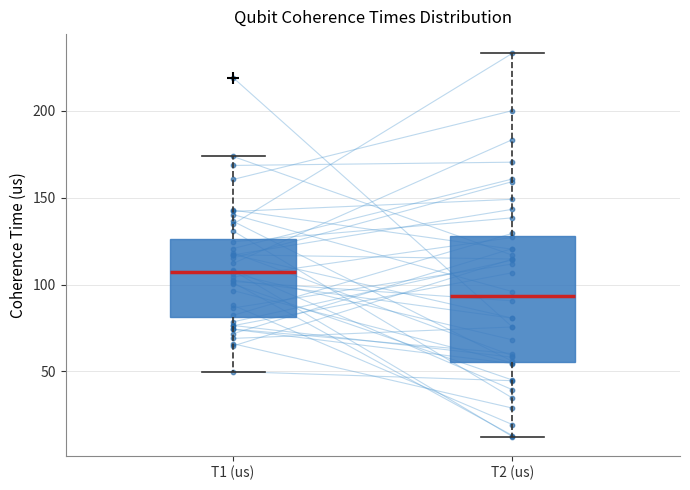

Reading left to right, transcribe this box plot: for each box, give where its median line is, the range the box spans, and where its two whiskers end, as read against the y-axis. The values are not printed on the chart, so give them approximately, as read against the axis.

T1 (us): median 105, box 80 to 125, whiskers 50 to 175
T2 (us): median 95, box 55 to 130, whiskers 15 to 235